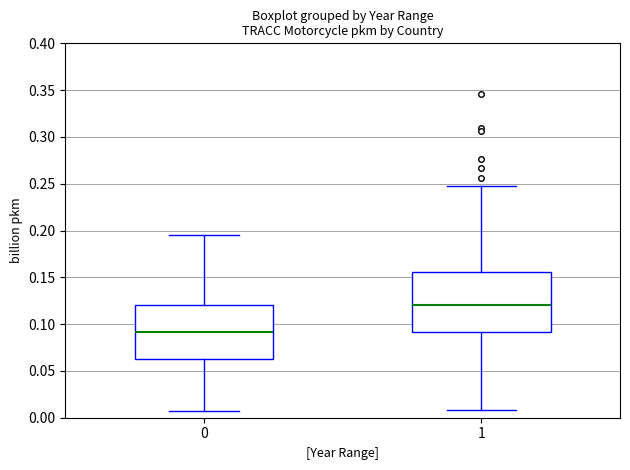

Reading left to right, transcribe this box plot: for each box, give where its median line is, the range the box spans, and where its two whiskers end, as read against the y-axis. The values are not printed on the chart, so give them approximately, as read against the axis.

0: median 0.090, box 0.065 to 0.120, whiskers 0.005 to 0.195
1: median 0.120, box 0.090 to 0.155, whiskers 0.010 to 0.250